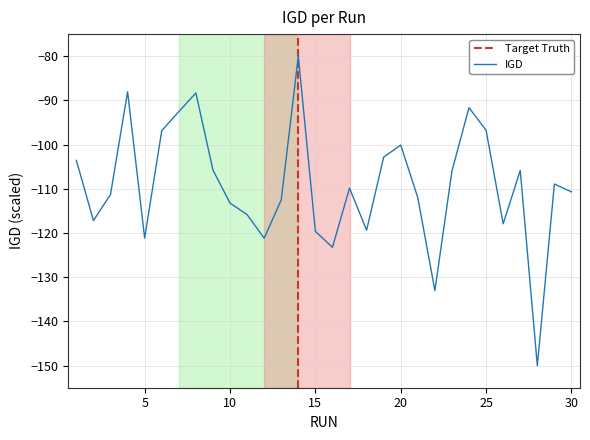

What is the sum of all values?

-3275.2